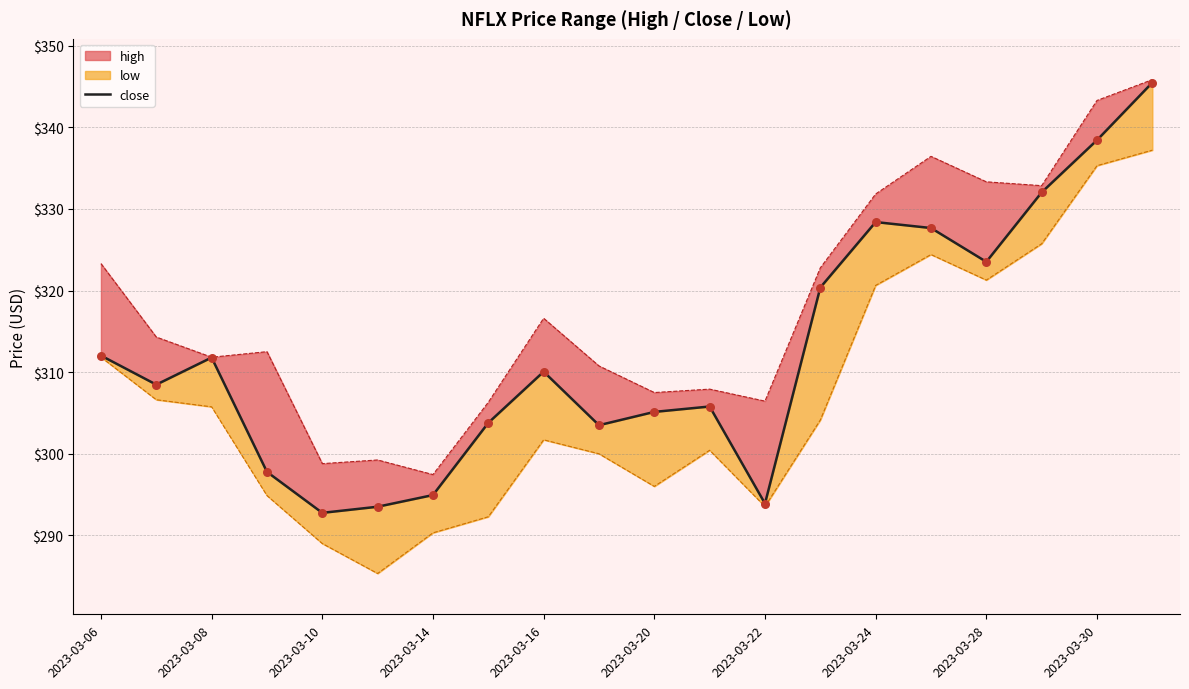

Which series contains the highest Y value?

high line